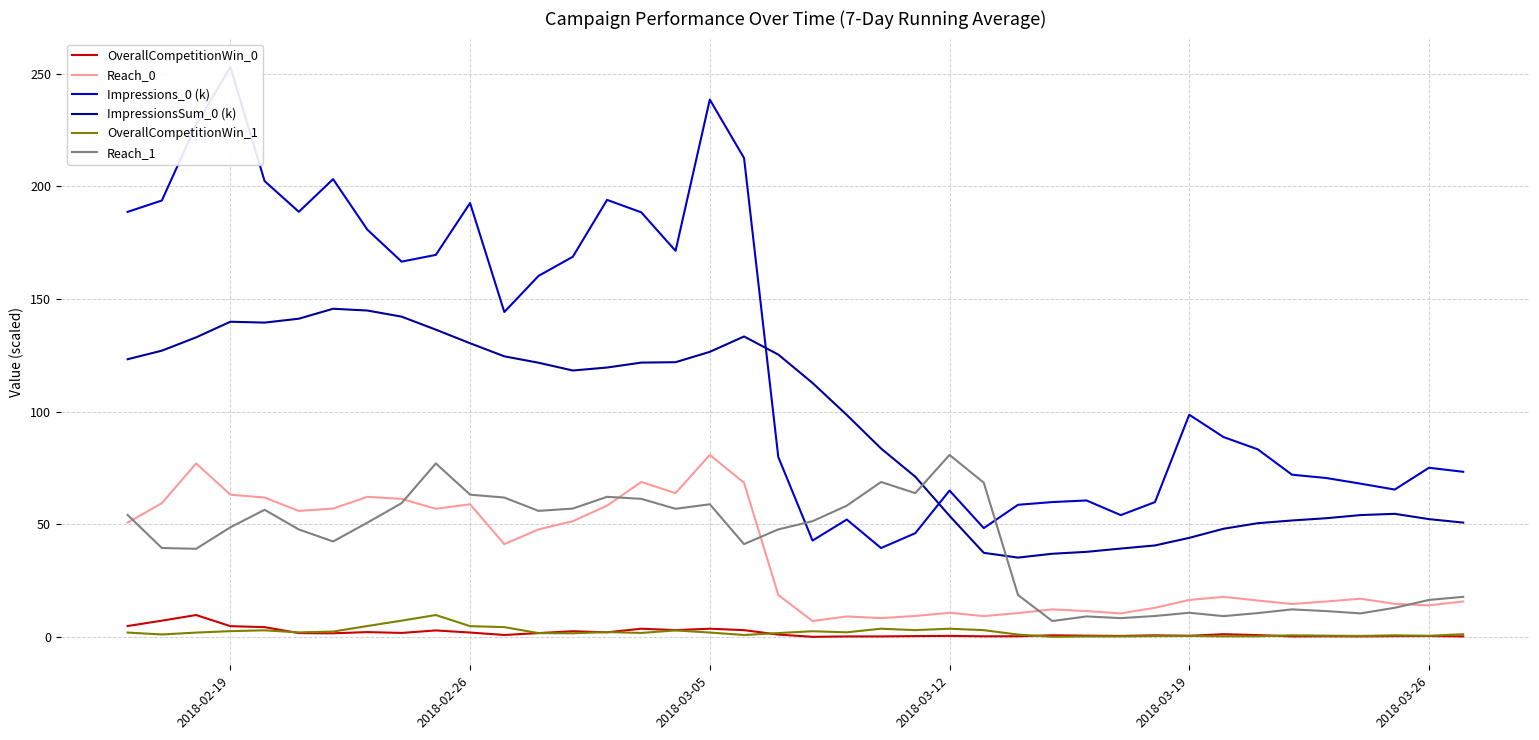

What is the value of the Reach_0 point at the 7th from the left?

57.0